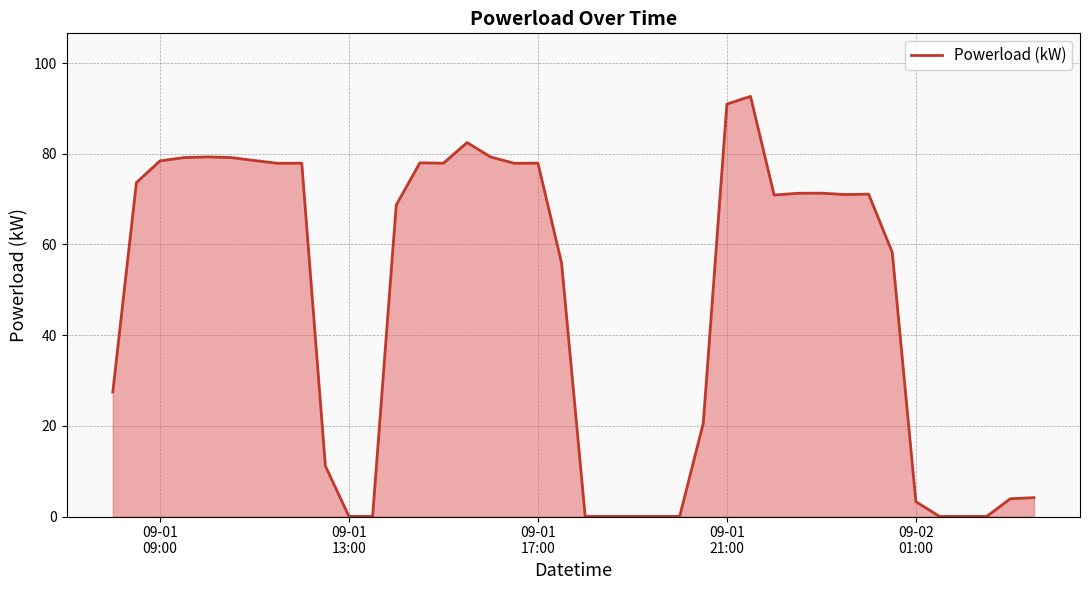

What is the greatest value displayed?

92.7